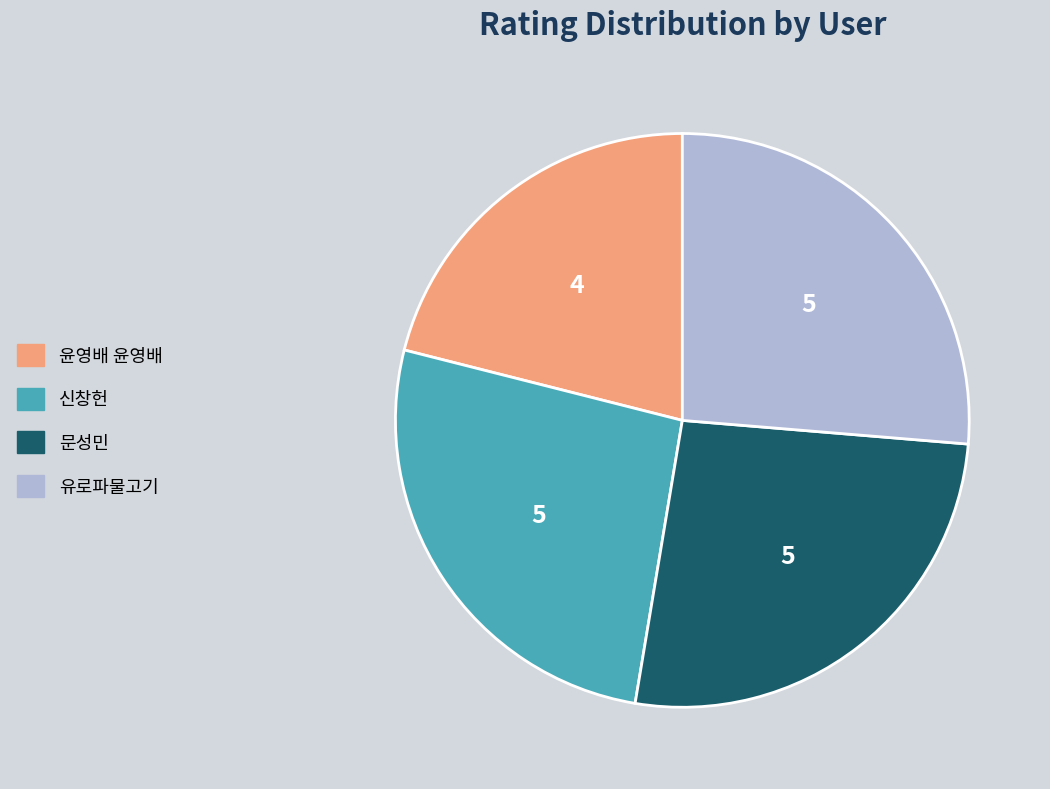

Approximately how many times larger is the value at 윤영배 윤영배 compared to 문성민?

0.8